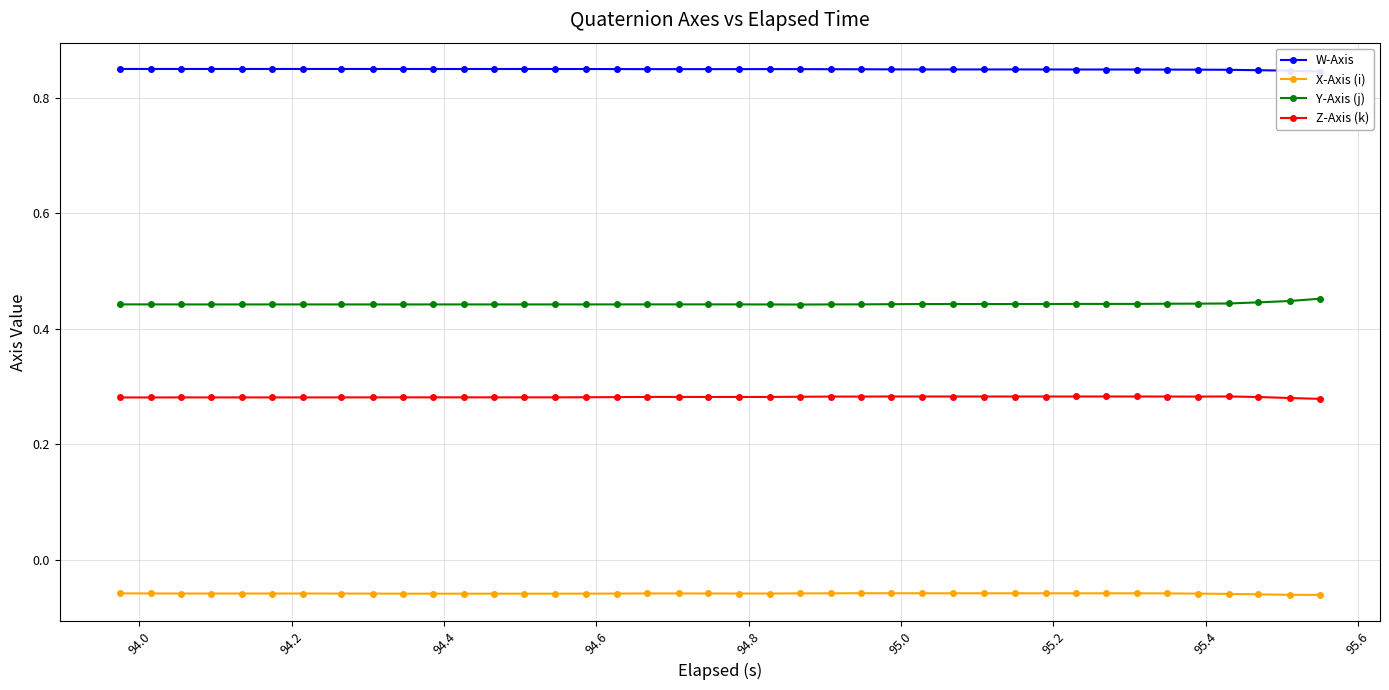

True or false: Y-Axis (j) and X-Axis (i) intersect in this chart.

False